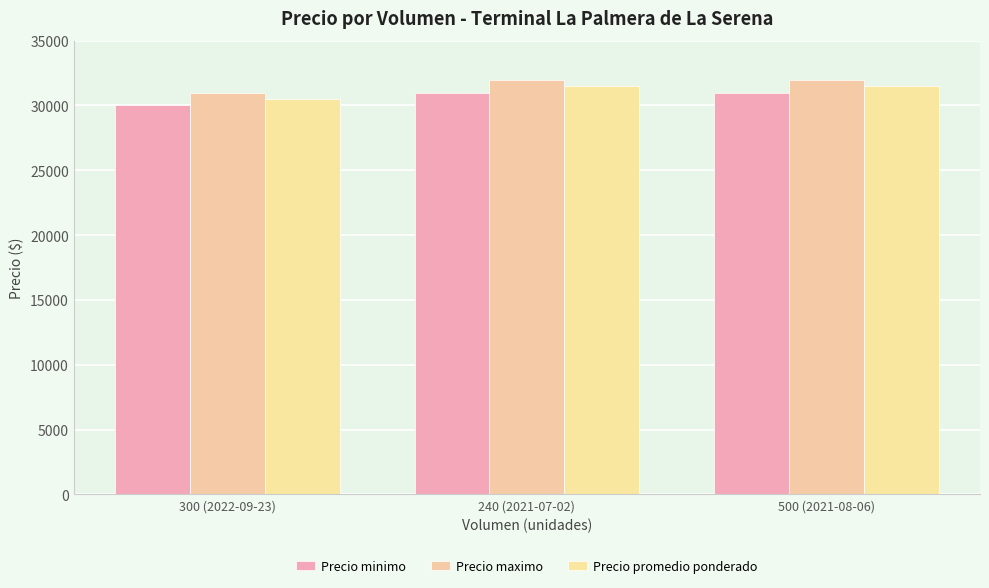

Between 240 (2021-07-02) and 500 (2021-08-06), which series saw the biggest shift?

Precio minimo